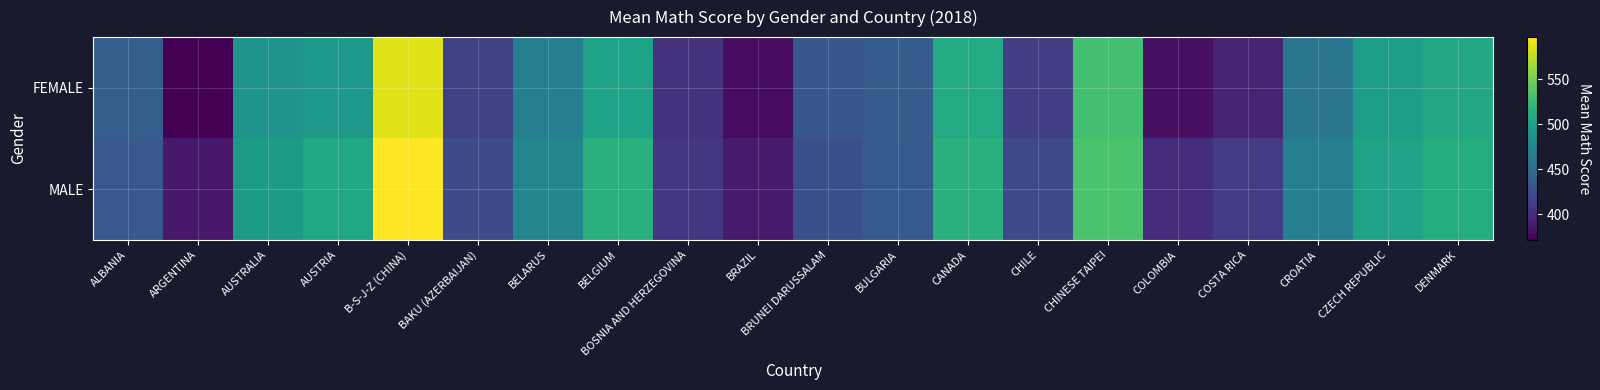

Which has a higher value, CHILE or AUSTRIA?

AUSTRIA